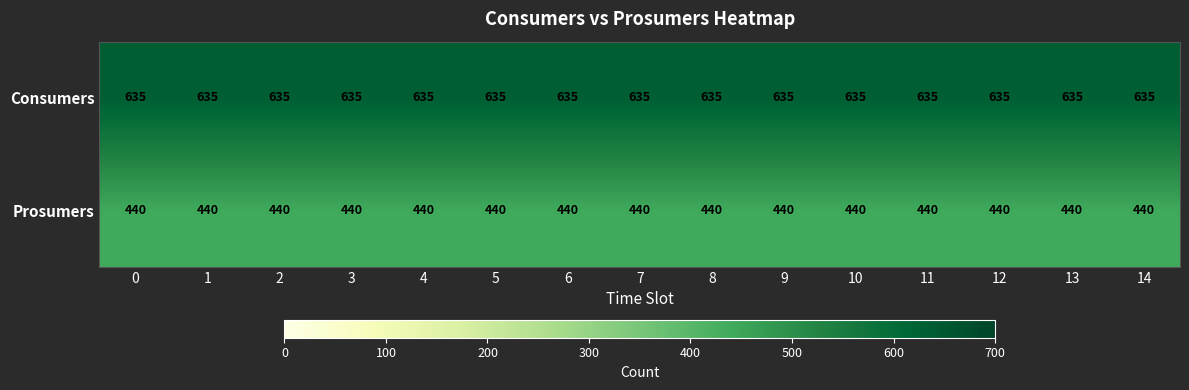

What is the difference between the highest and lowest values at 5?

195